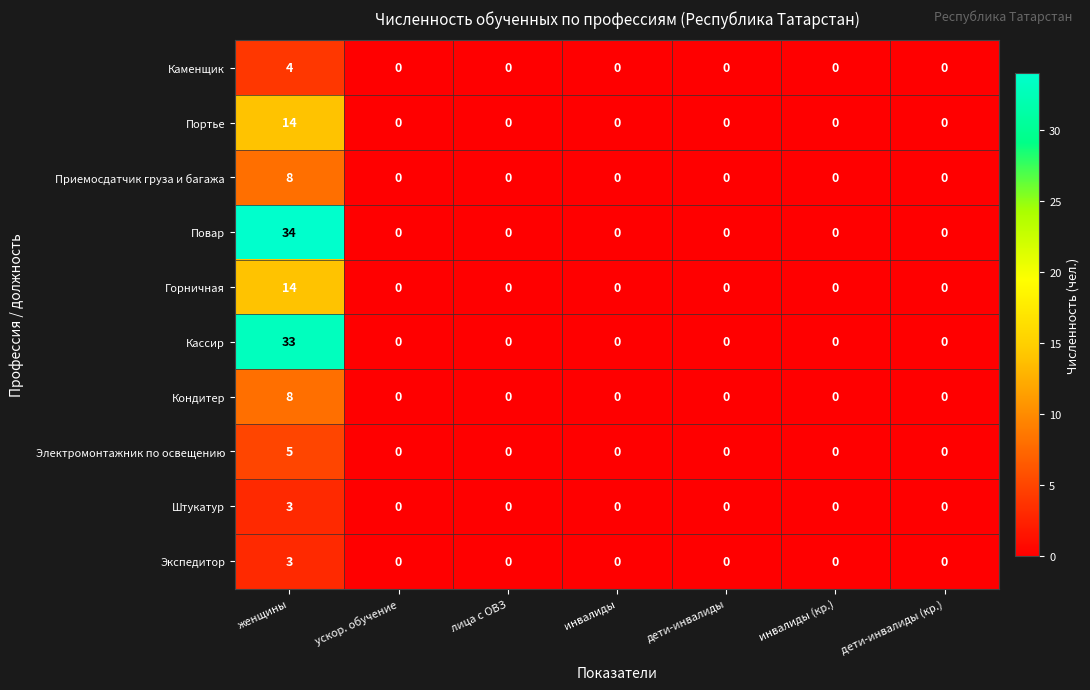

What is the sum of all Кассир values?

33